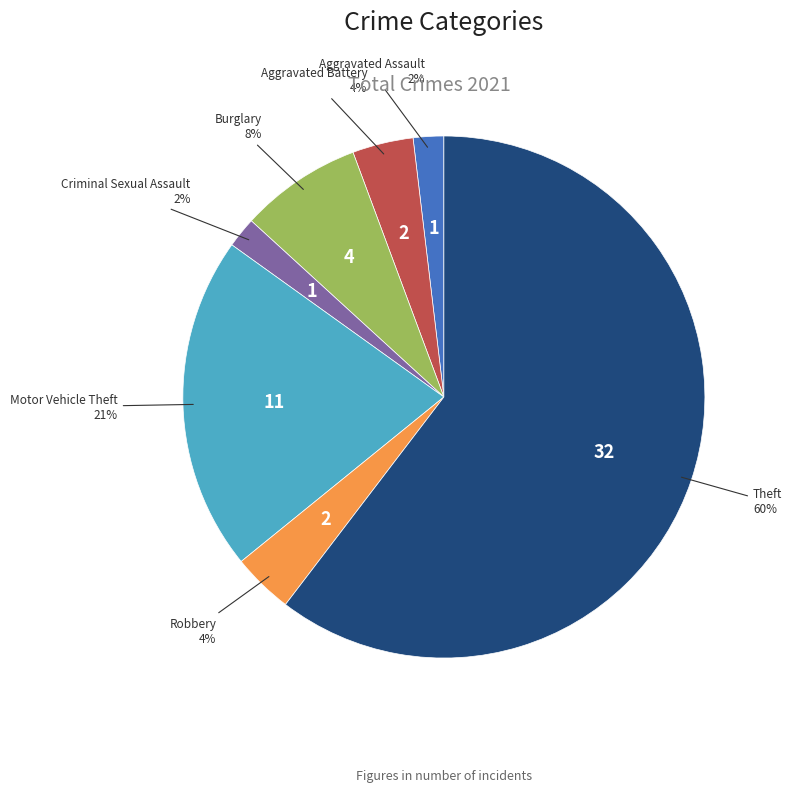

To the nearest percent, what is the average slice percentage?

14%